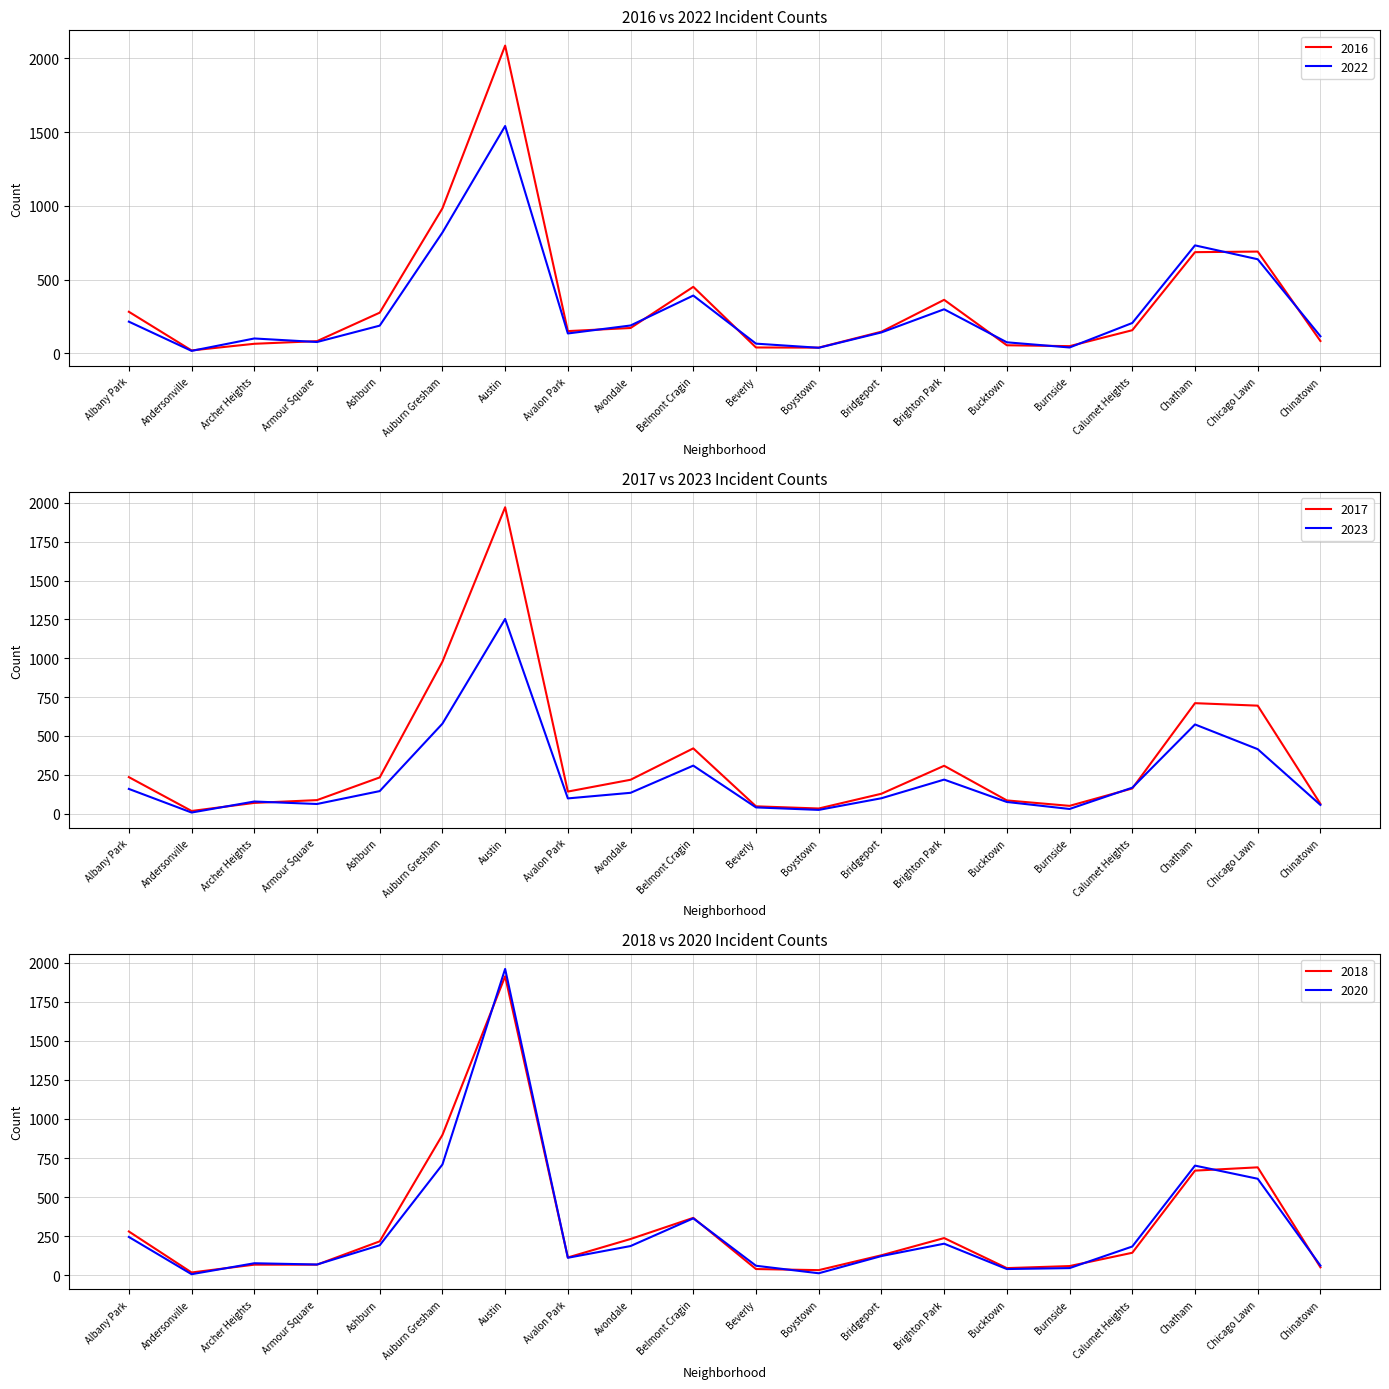

At which label does 2017 reach its peak?

Austin